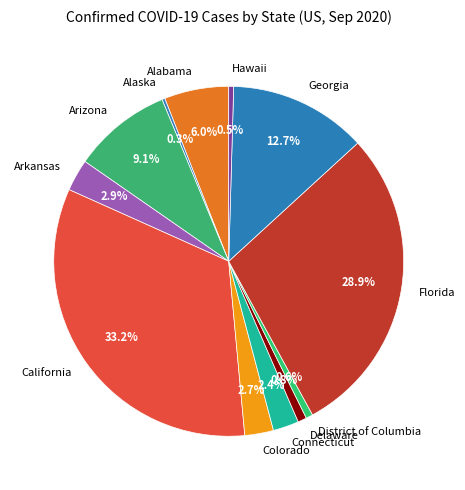

Between Florida and Arizona, which is larger?

Florida